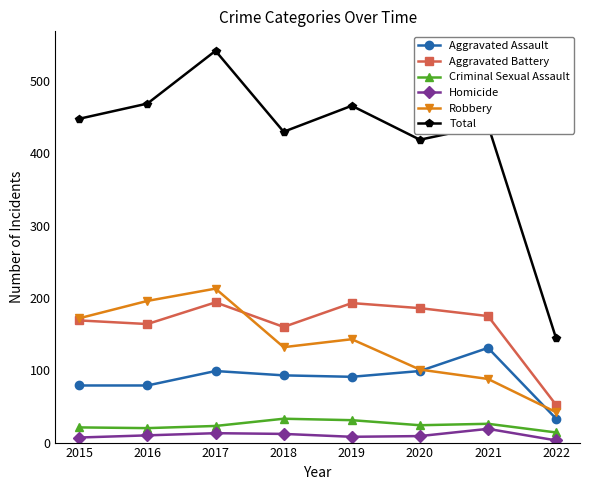

Which series has the largest range (max minus min)?

Total